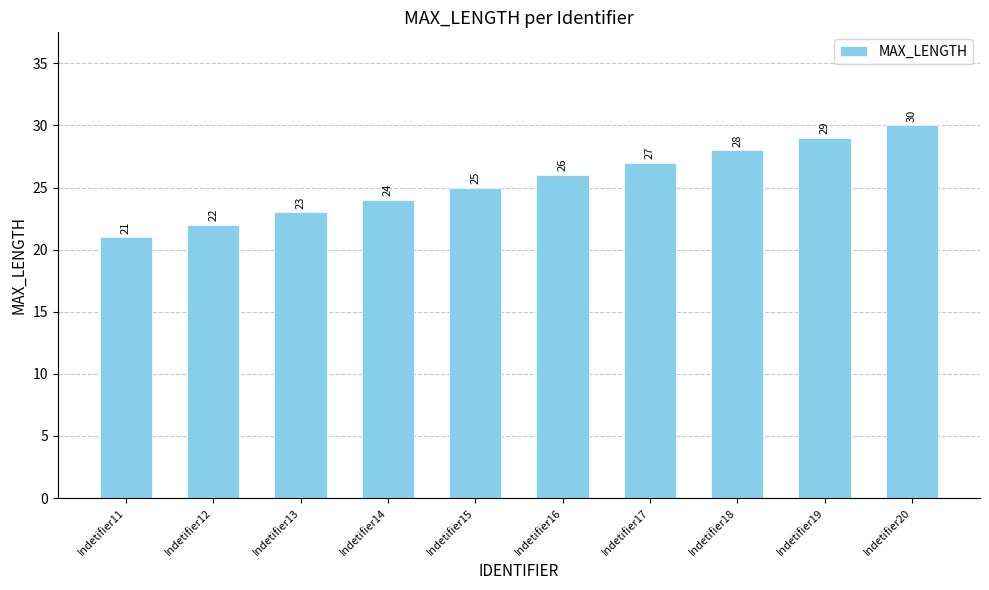

Count the number of categories in the chart.

10